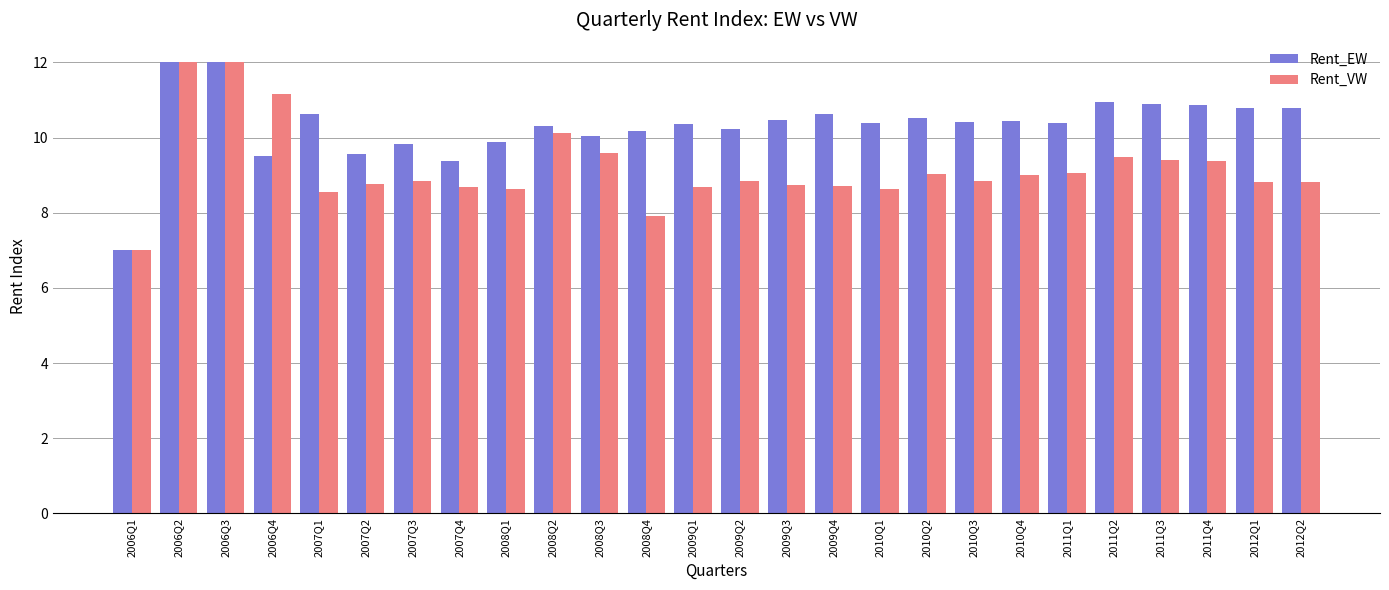

Rank the series by their average value, from lowest to highest.

Rent_VW, Rent_EW